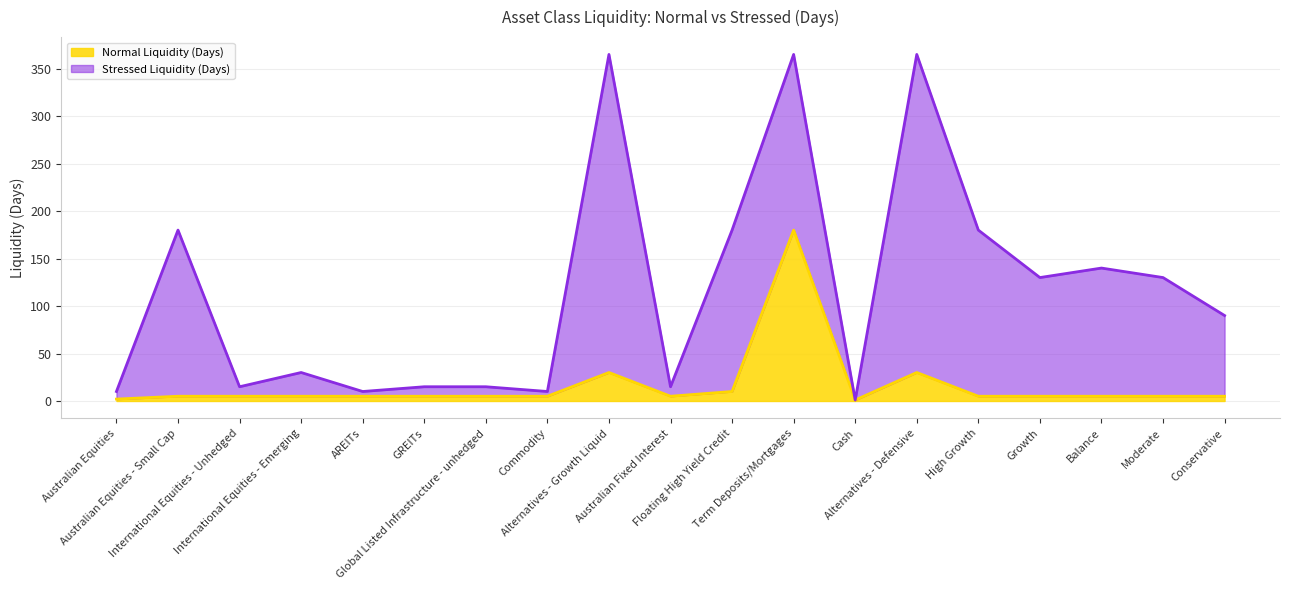

What are all the series names shown in the legend?

Normal Liquidity (Days), Stressed Liquidity (Days)